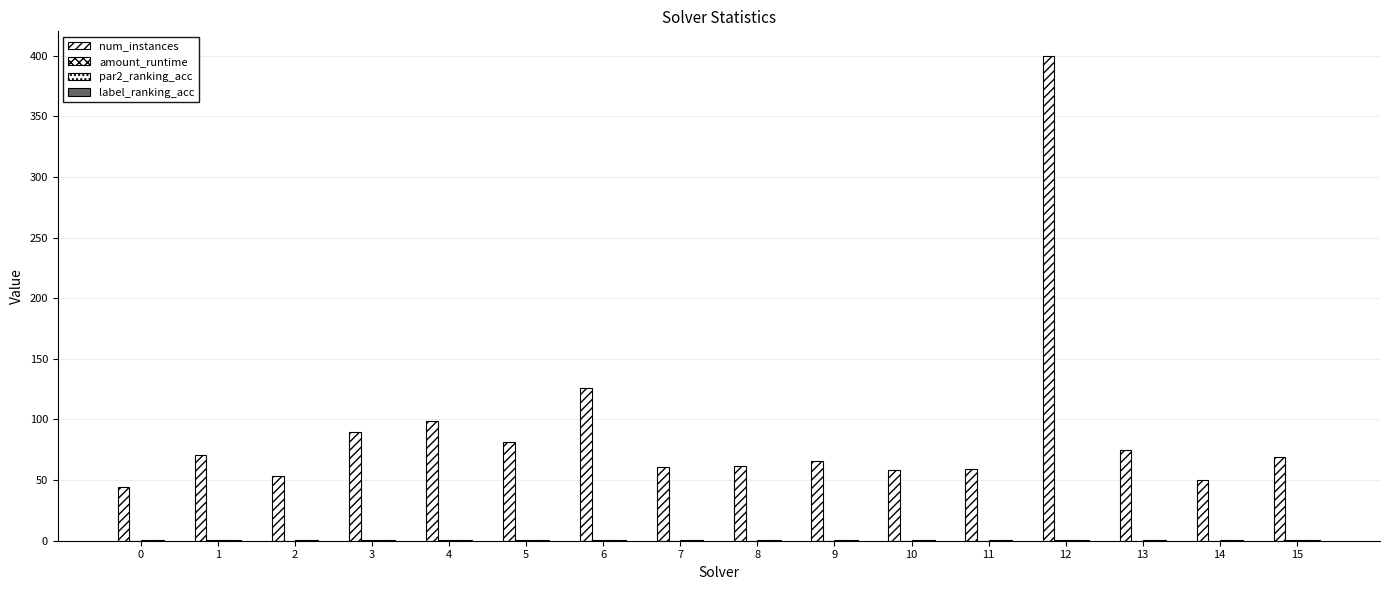

Does the chart contain stacked bars?

No